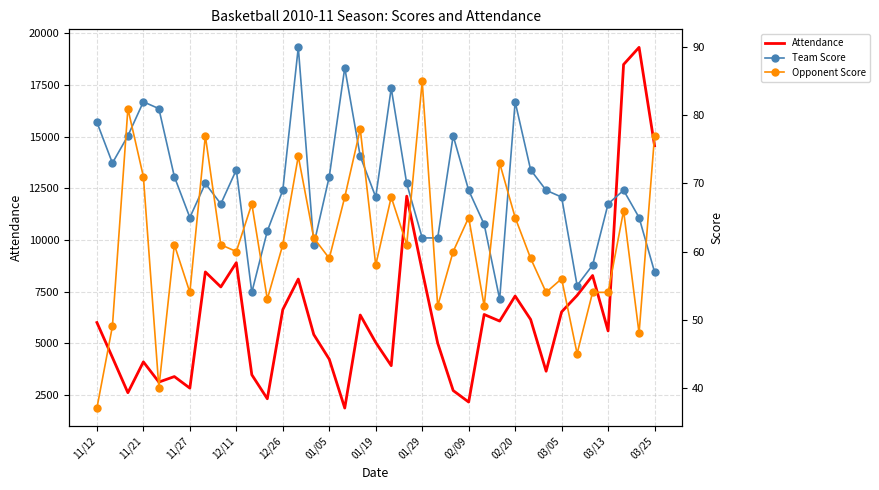

True or false: Team Score and Attendance cross at least once.

False